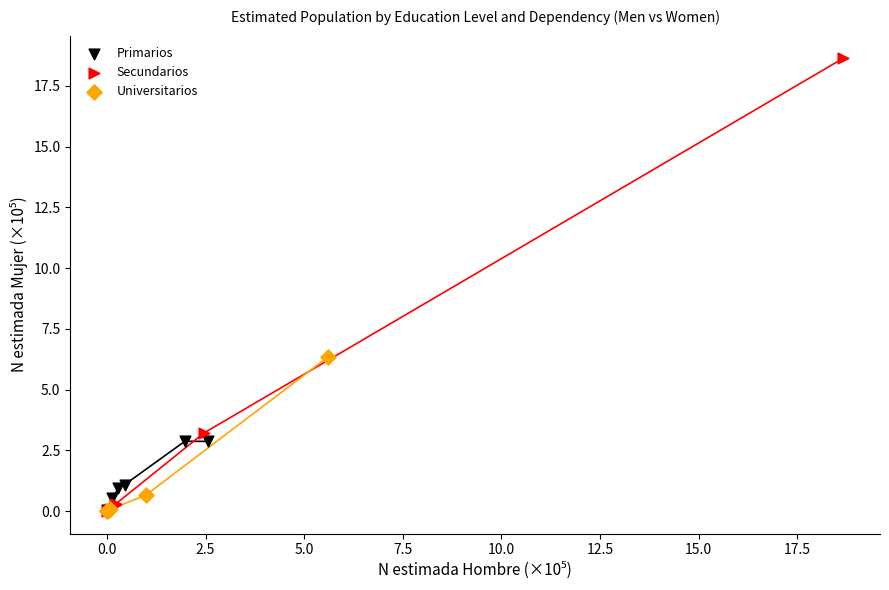

Which series has the largest Y range (max minus min)?

Secundarios